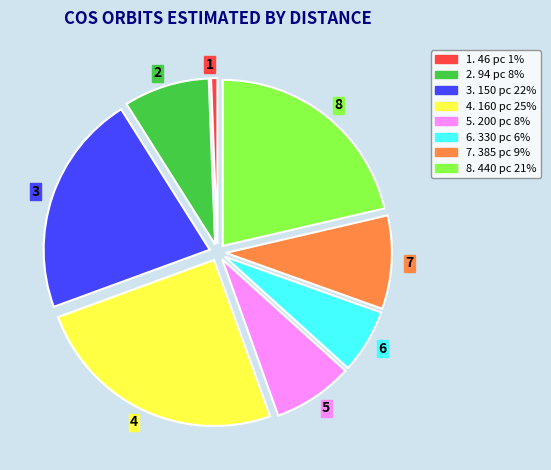

Approximately how many times larger is the value at 5 compared to 4?

0.3